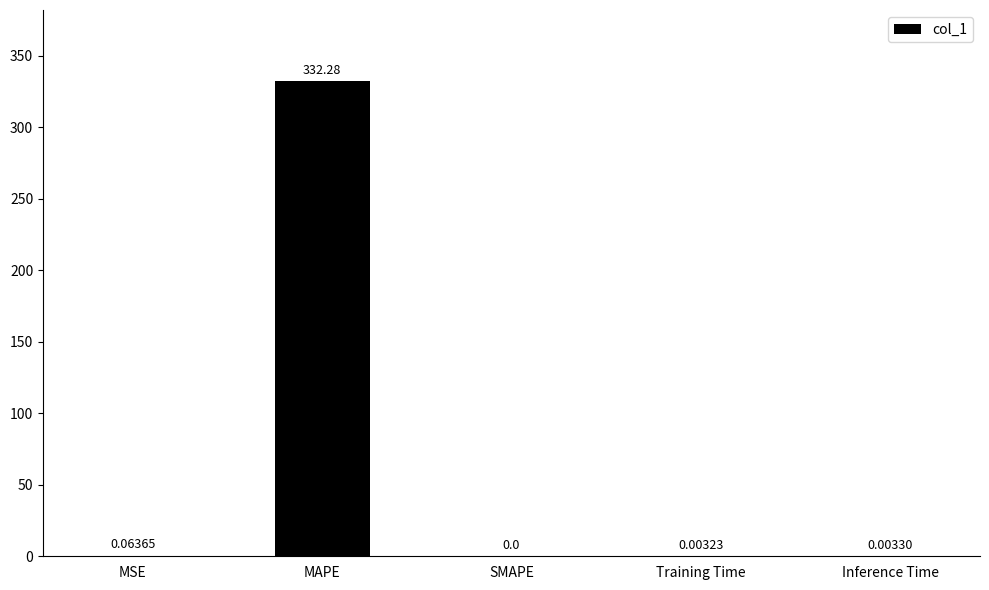

Does the chart contain stacked bars?

No